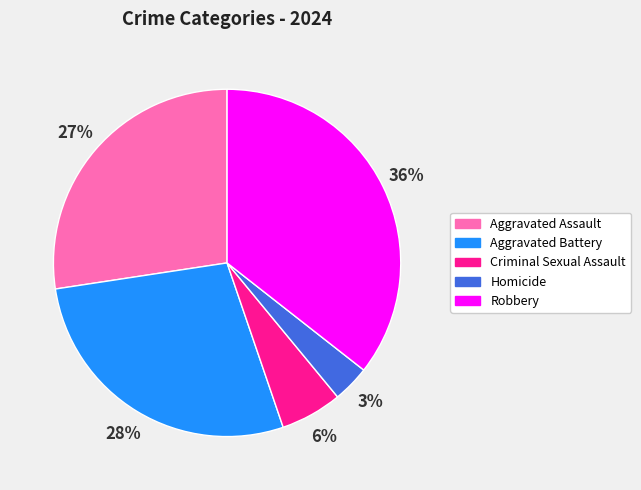

To the nearest percent, what is the combined percentage of Homicide and Robbery?

39%